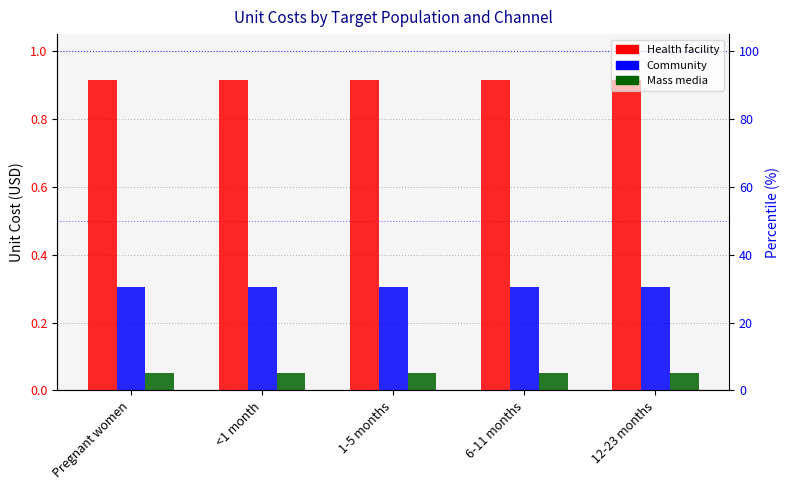

True or false: Health facility has a value of 0.9 at 6-11 months.

True